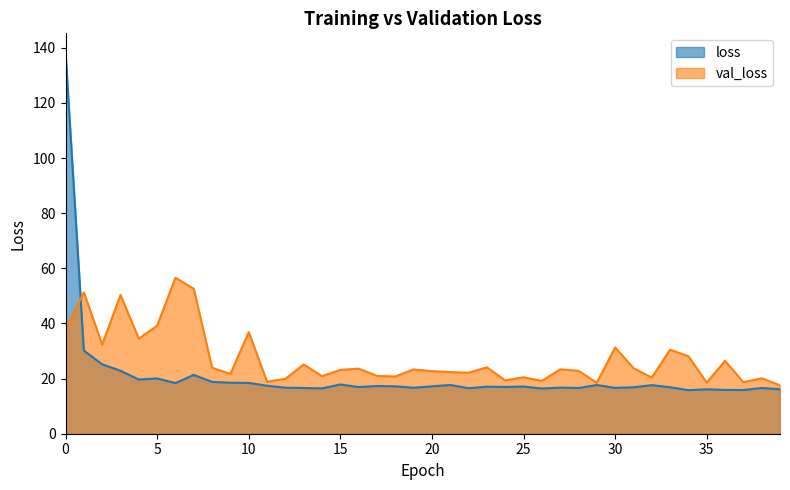

What is the difference between the maximum and minimum values in the loss series?

122.5